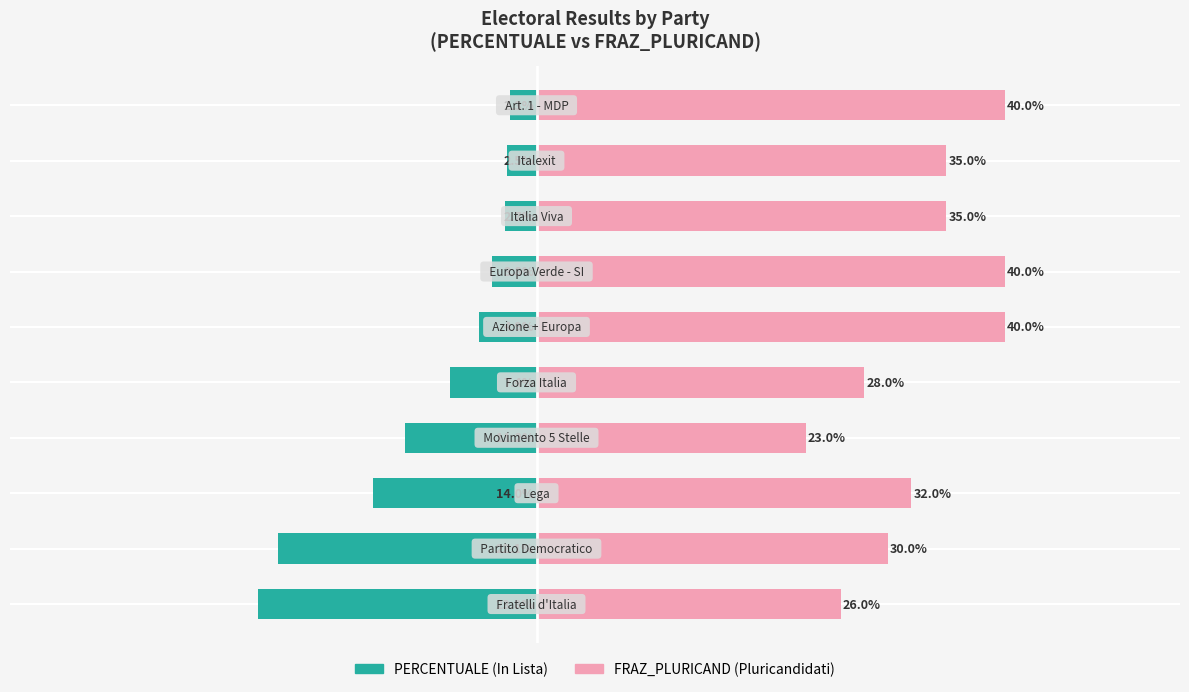

List the series in order of their overall mean, highest first.

FRAZ_PLURICAND, PERCENTUALE